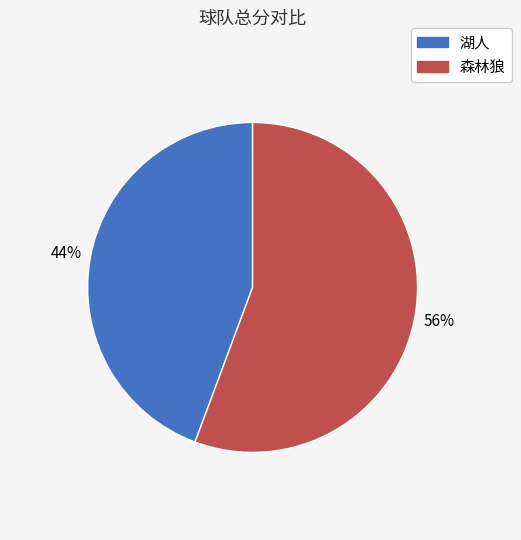

How many segments does this pie chart have?

2